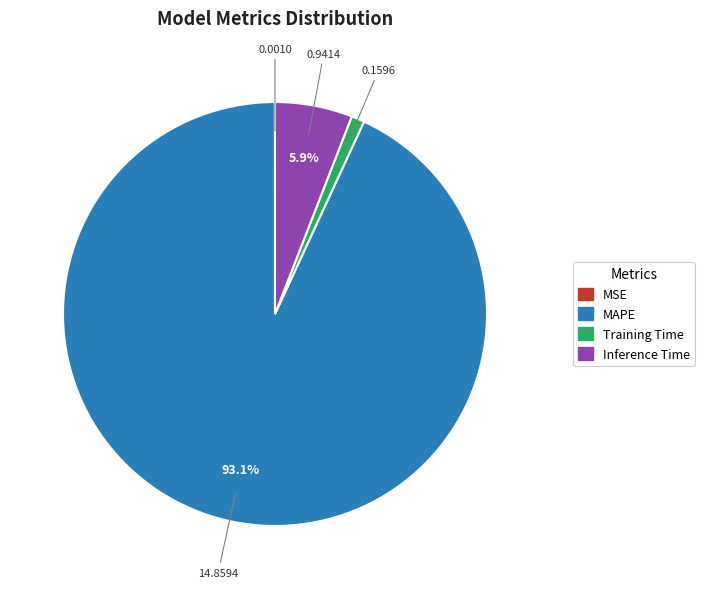

Is there any slice that represents more than half of the pie?

Yes